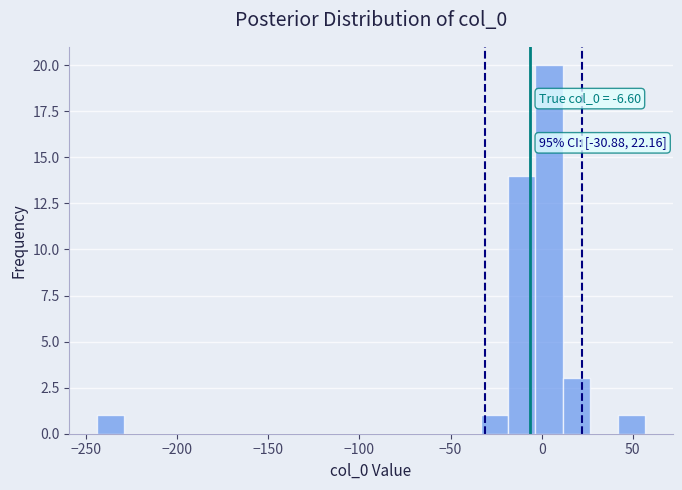

Read against the x-axis, roughly where is the centre of the tallest bar?

5